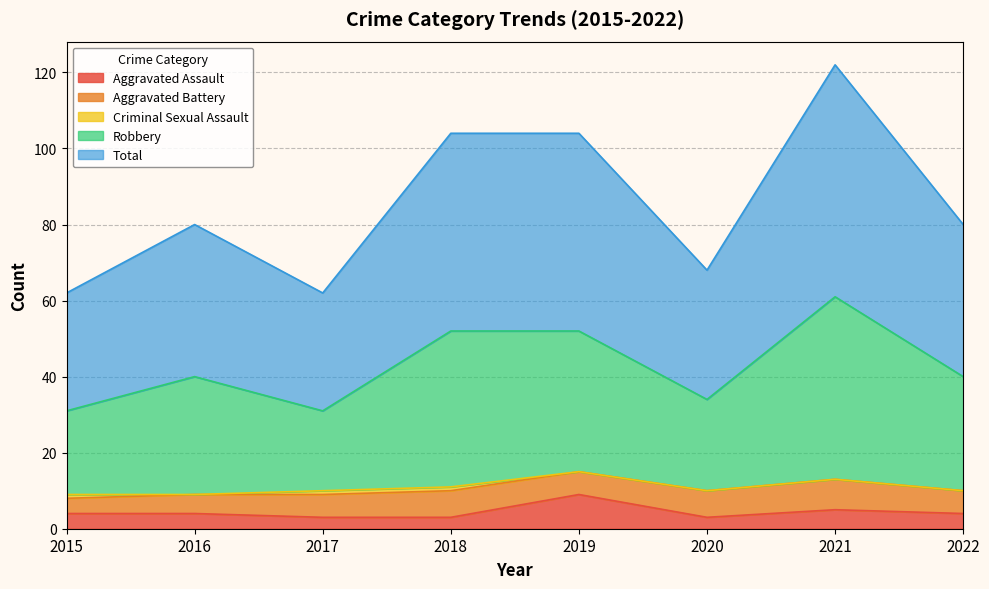

Rank the categories by Total value from highest to lowest.

2021, 2018, 2019, 2016, 2022, 2020, 2015, 2017